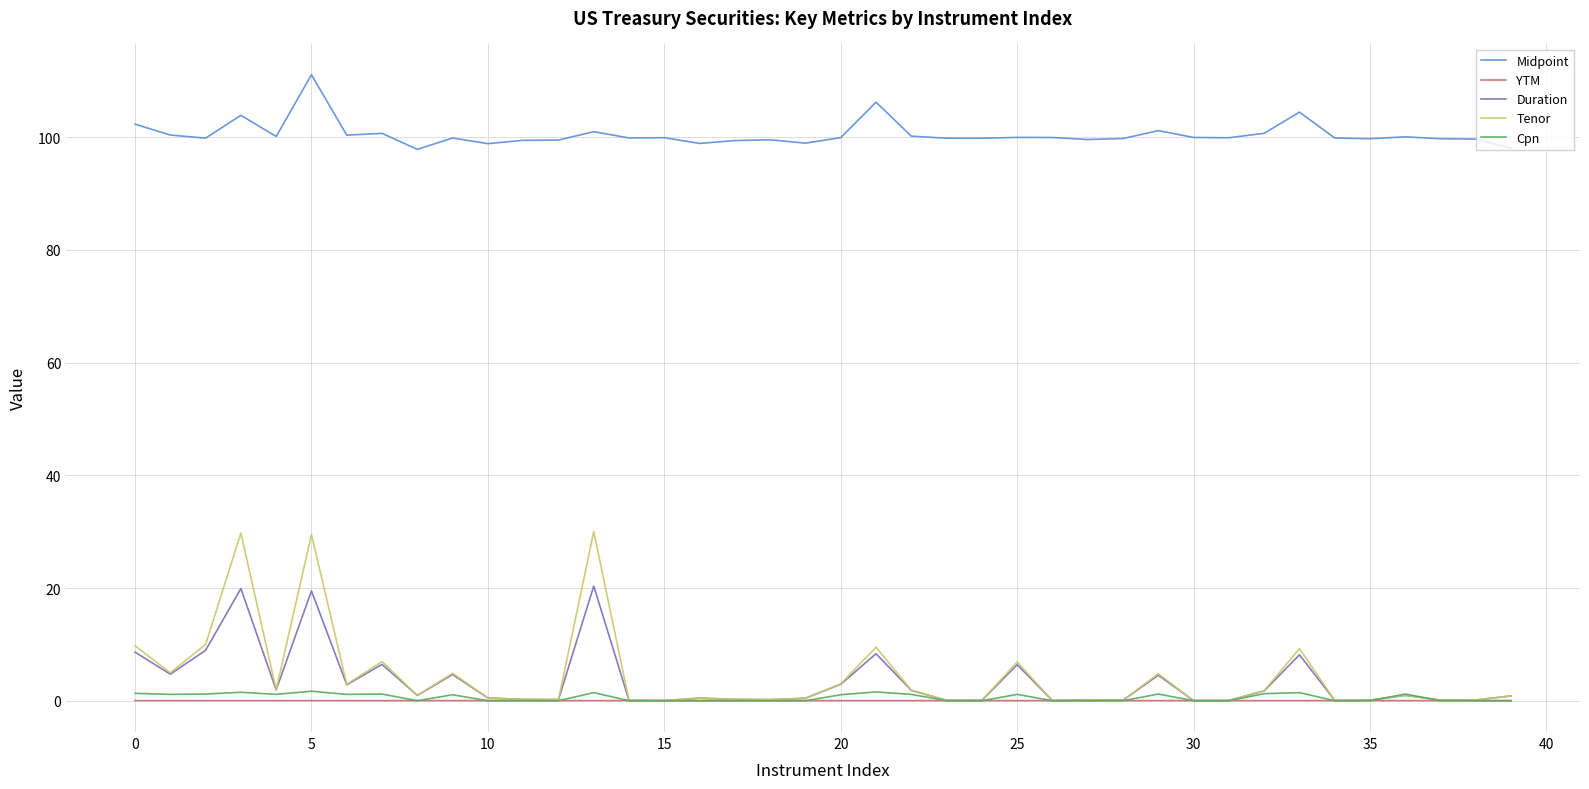

At how many categories does at least one series exceed 59?

40